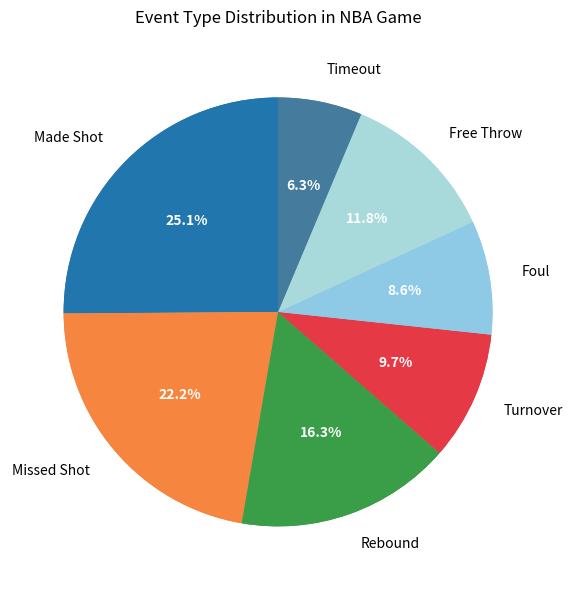

To the nearest percent, what is the average slice percentage?

14%